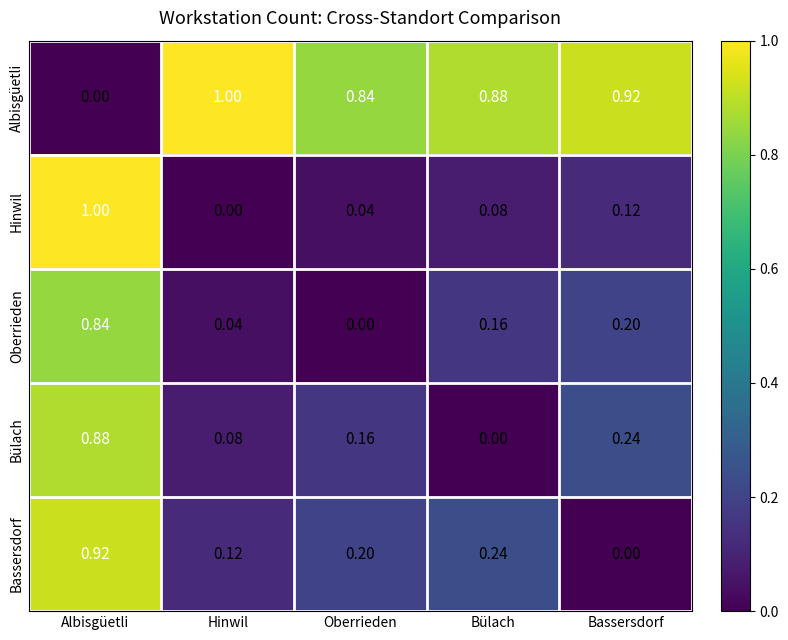

What is the maximum value shown in the chart?

1.0